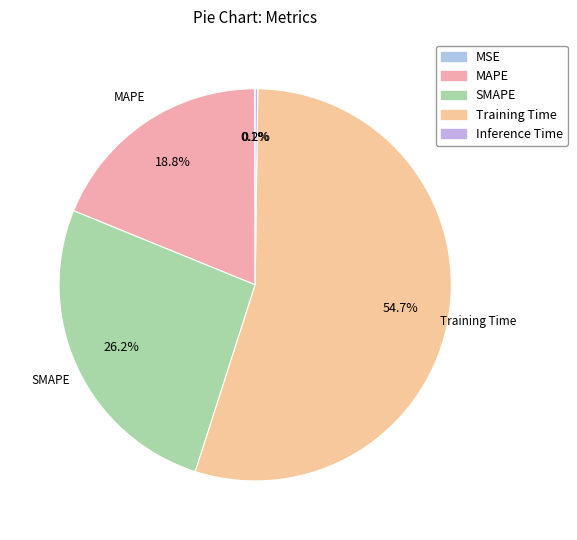

What is the change in value from Training Time to Inference Time?

-1.6